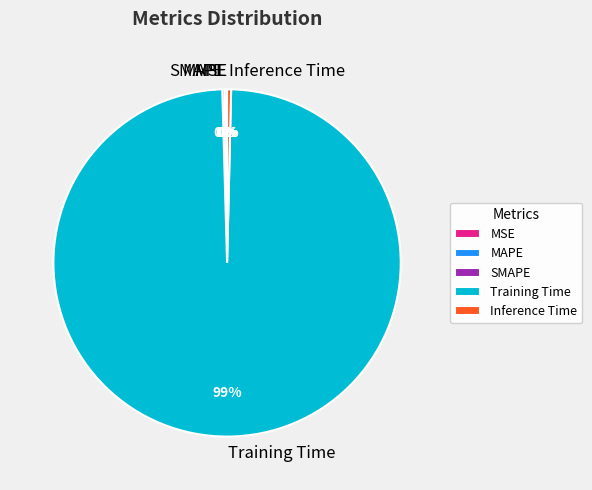

Does any single category account for the majority?

Yes